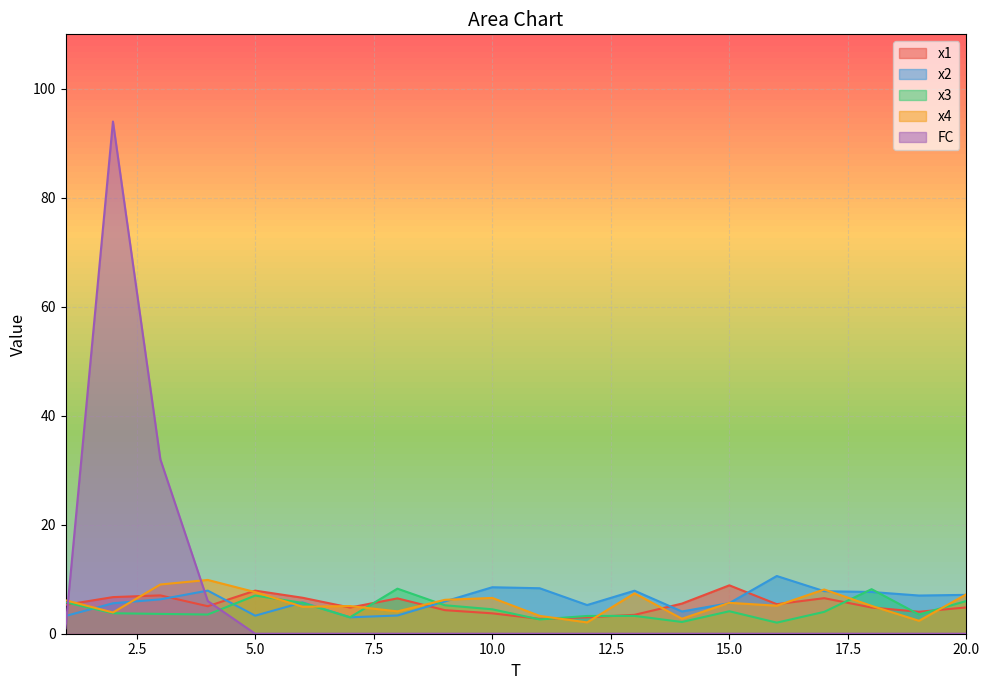

Which series has the largest total across all categories?

FC